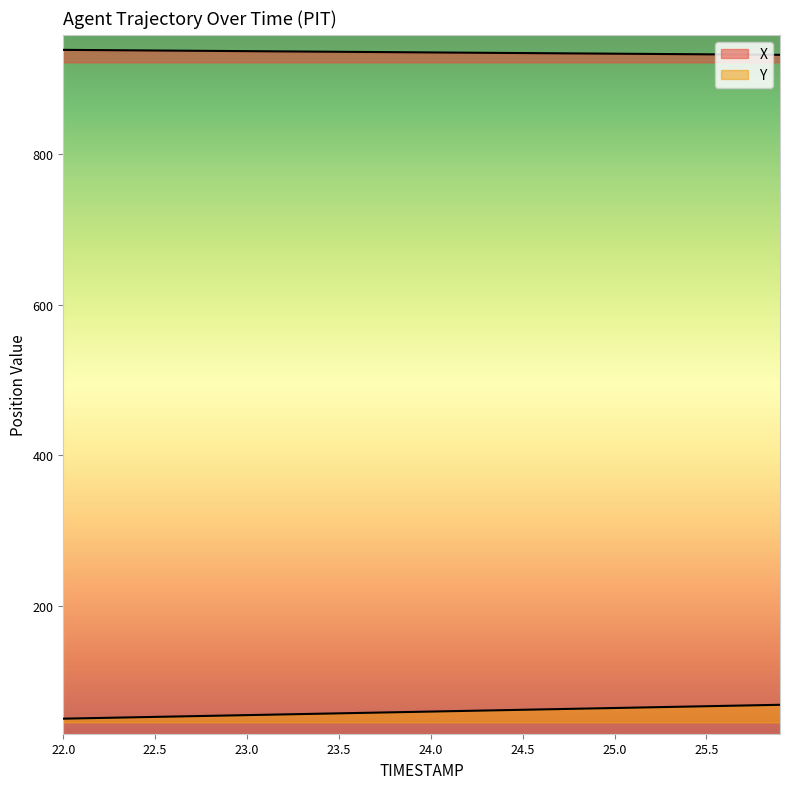

What is the value of the X point at the 7th from the left?

937.7